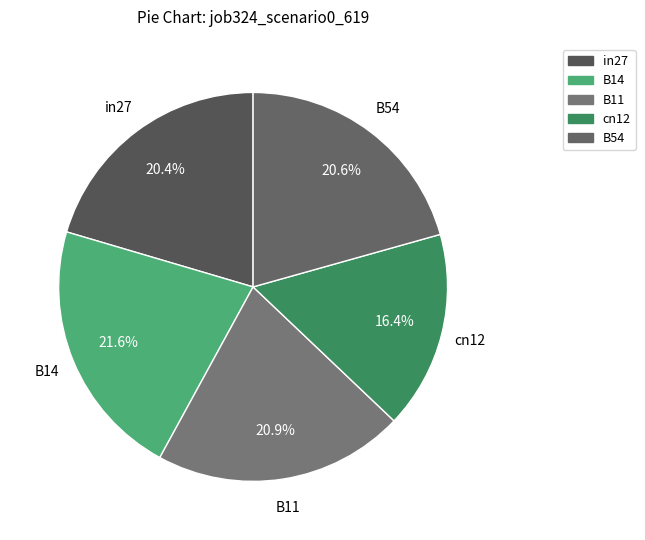

Is the sum of B11 and in27 greater than half?

No